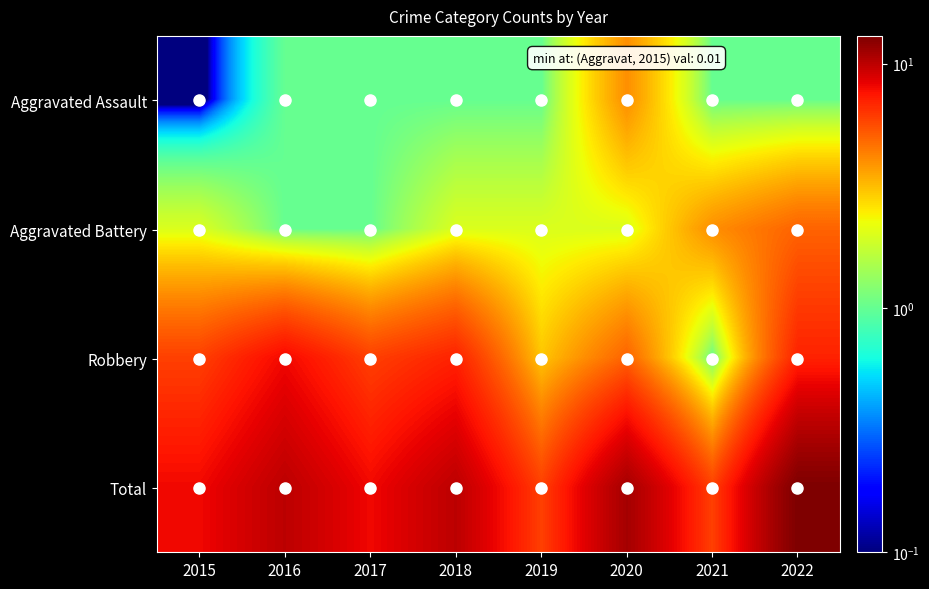

At which category is the sum across all series the highest?

2022